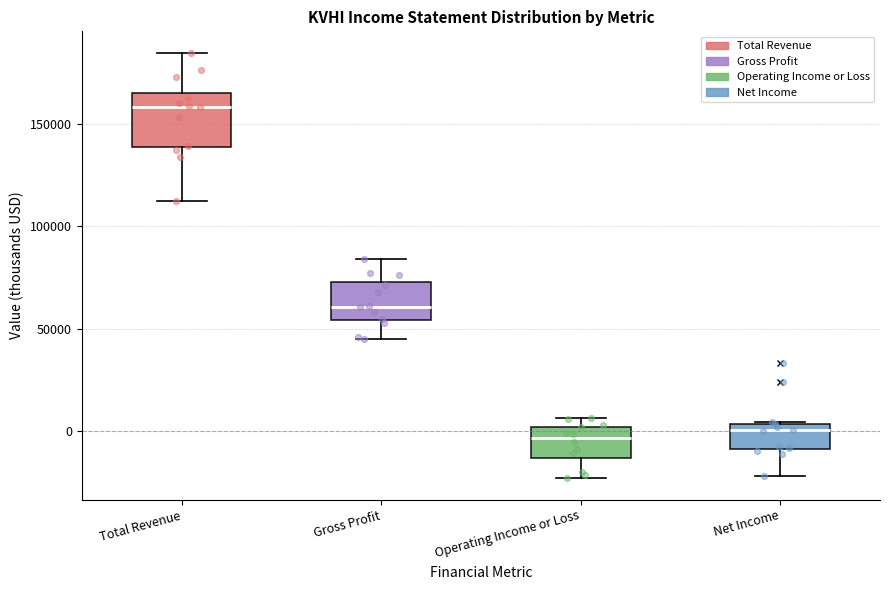

Where does the median line of the box for Operating Income or Loss sit on the y-axis? The values are not printed on the chart, so give them approximately, as read against the axis.

-5000